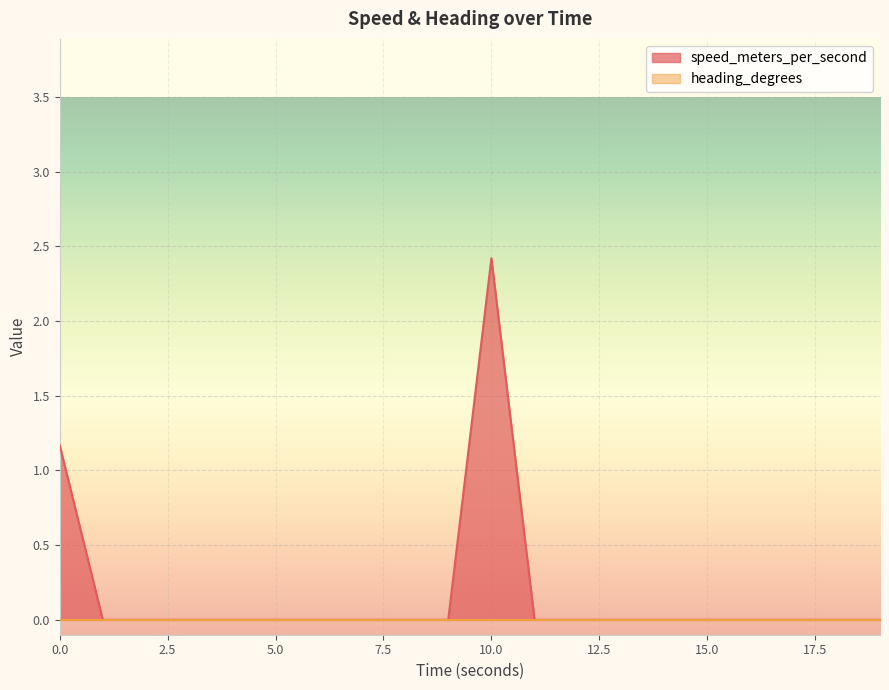

At which category does the data reach its first local peak?

9.999133587